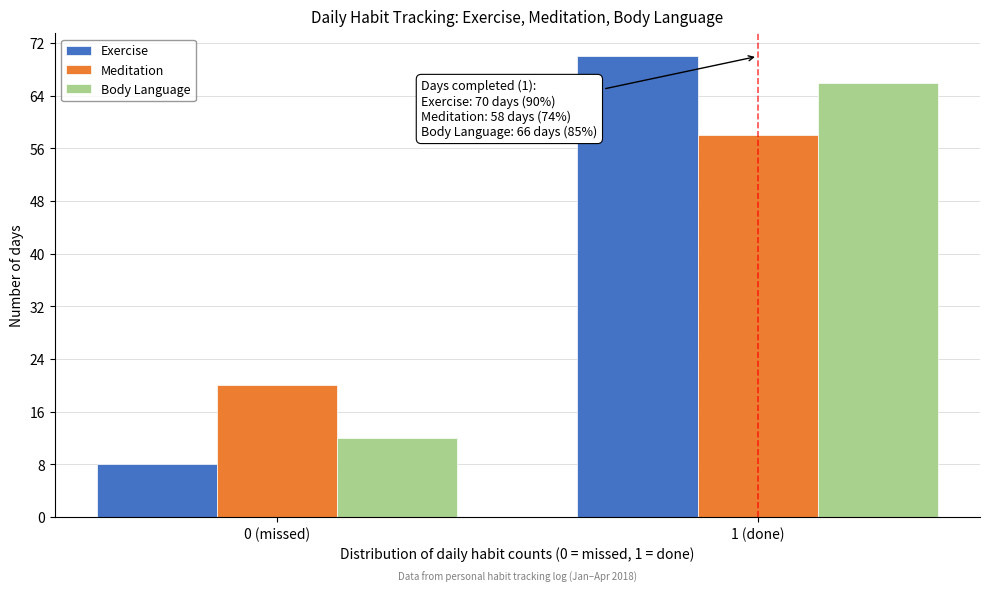

Reading left to right, what are all the values shown in this chart?

Exercise: 8	70
Meditation: 20	58
Body Language: 12	66